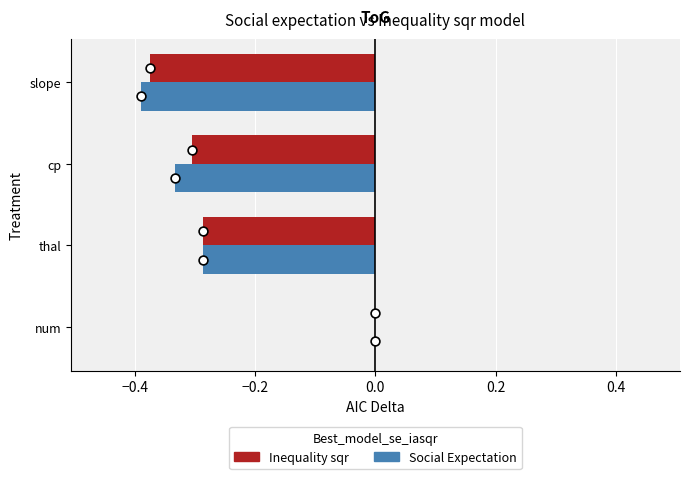

What is the total value across all series at slope?

-0.8